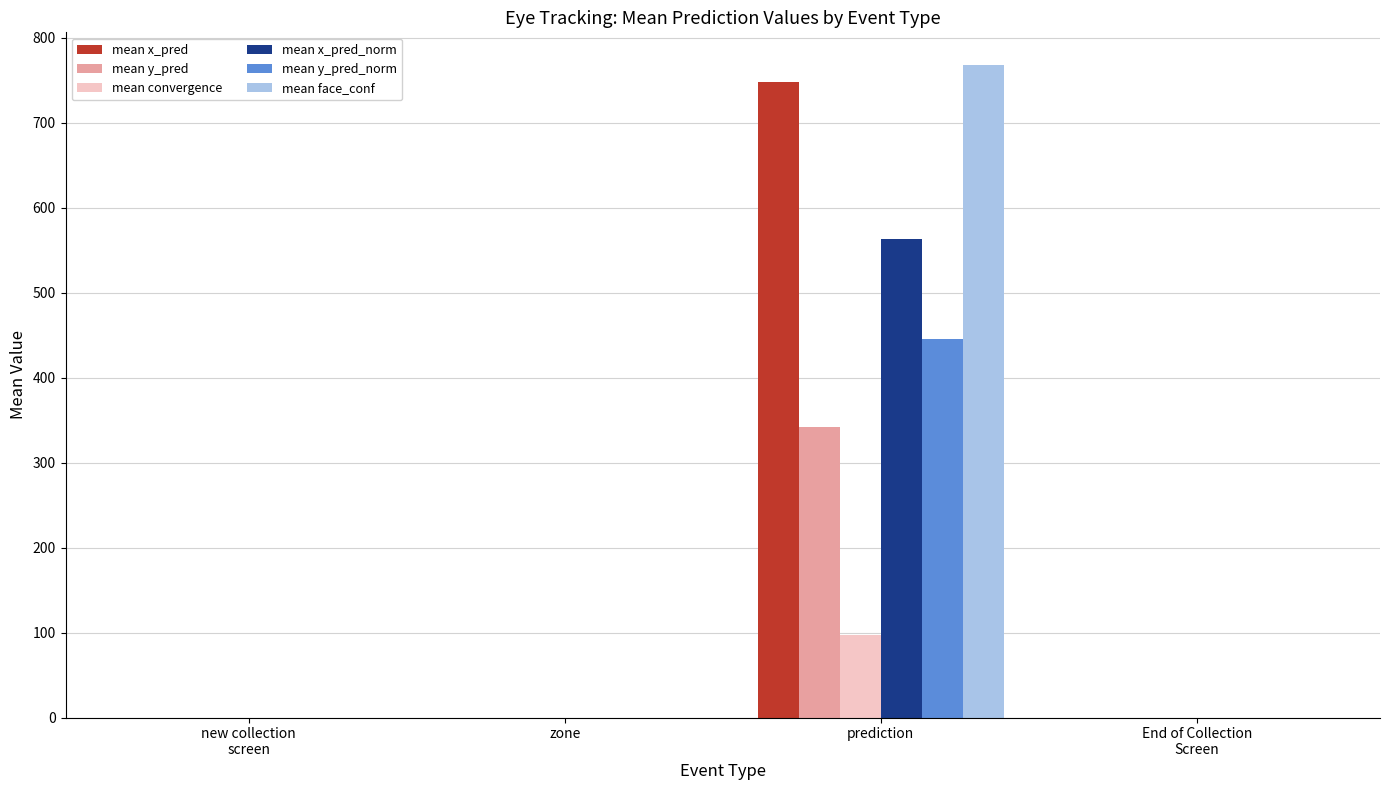

At which category is the sum across all series the highest?

prediction